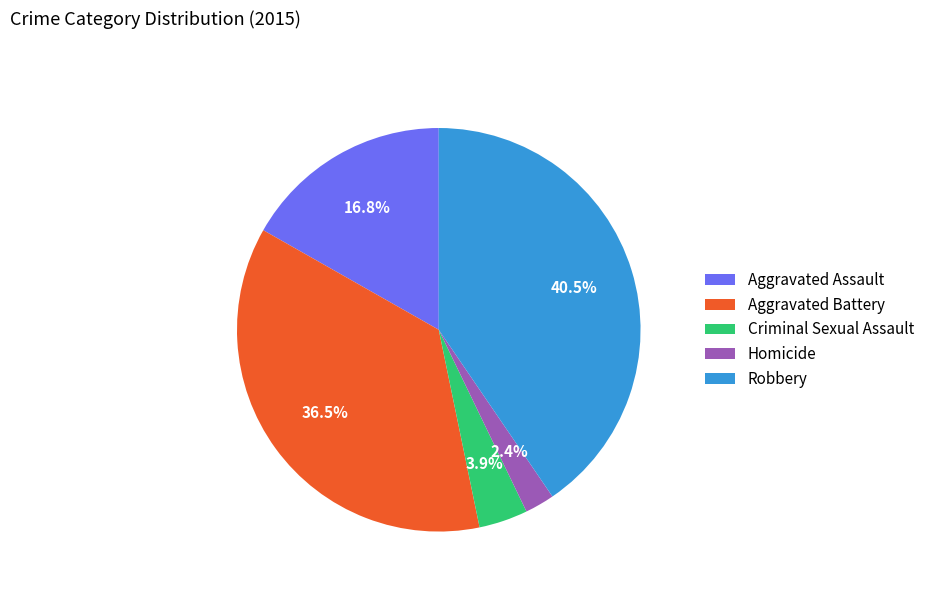

Does Aggravated Battery account for over 50% of the chart?

No